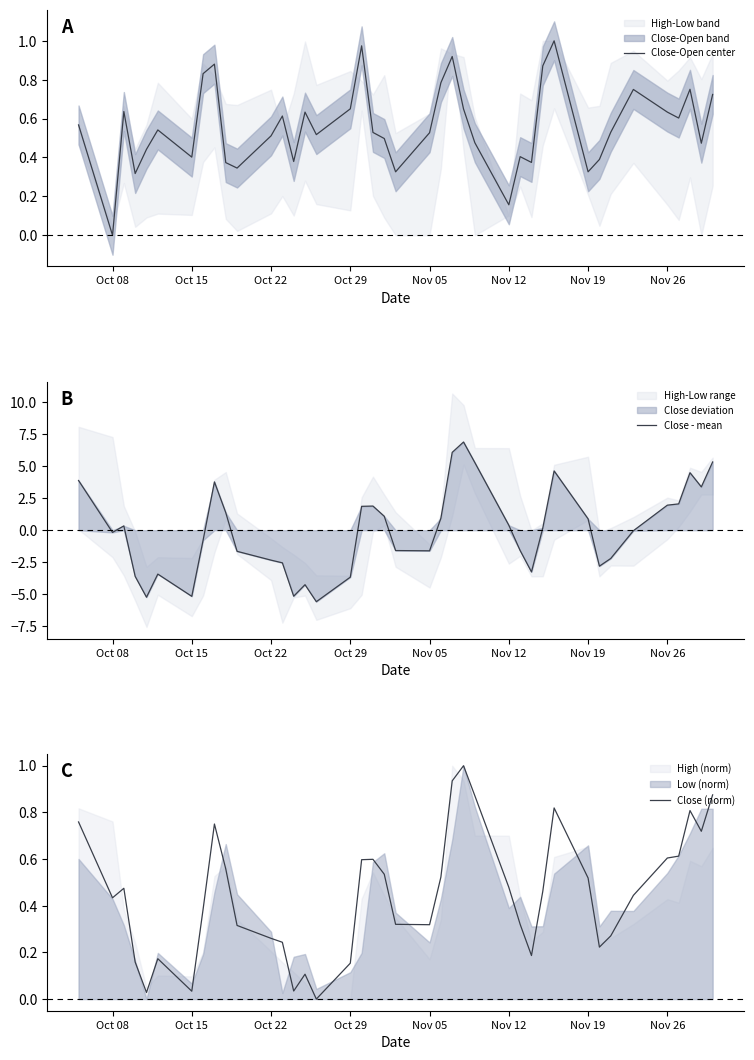

Which series has the largest total across all categories?

Close-Open center